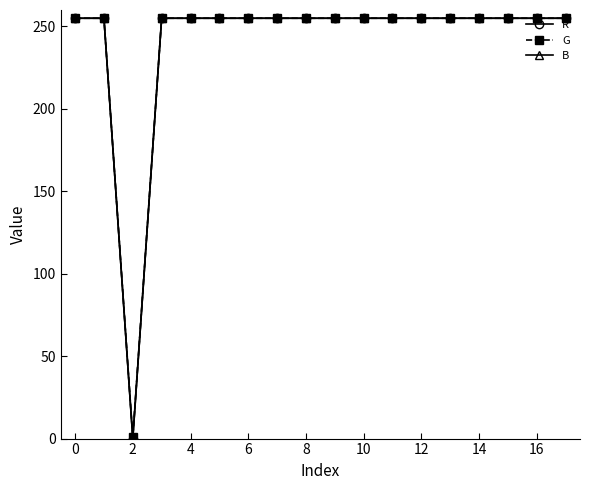

Where is the first local minimum for G?

2